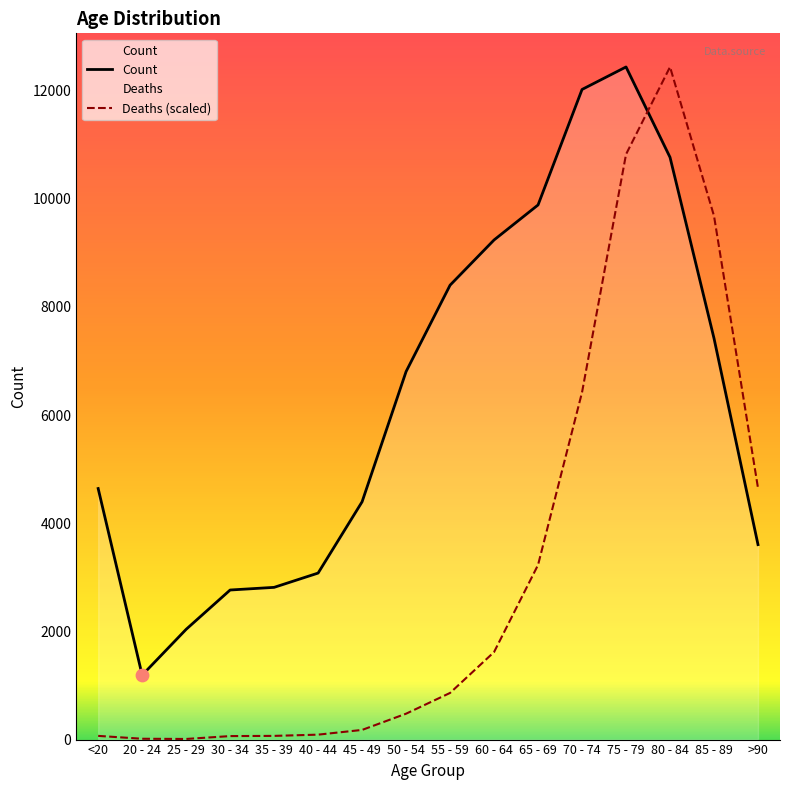

What is the total value across all series at 55 - 59?

9262.4